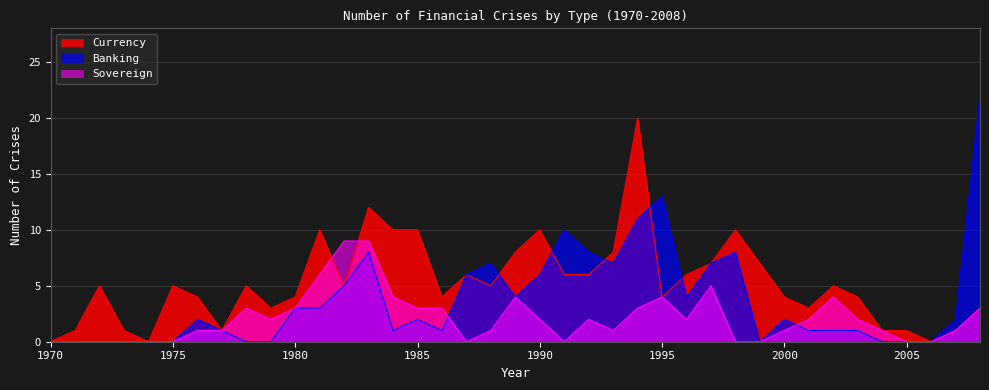

Which series has the largest range (max minus min)?

Banking